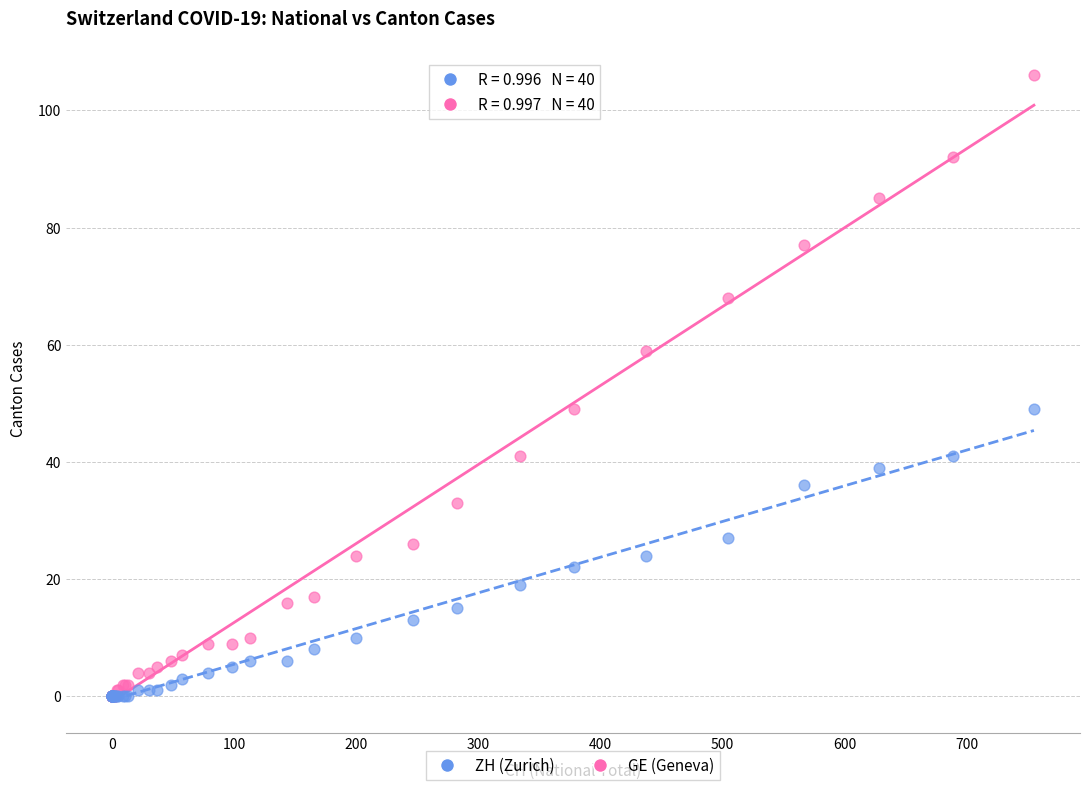

What are all the series names shown in the legend?

ZH (Zurich), GE (Geneva)